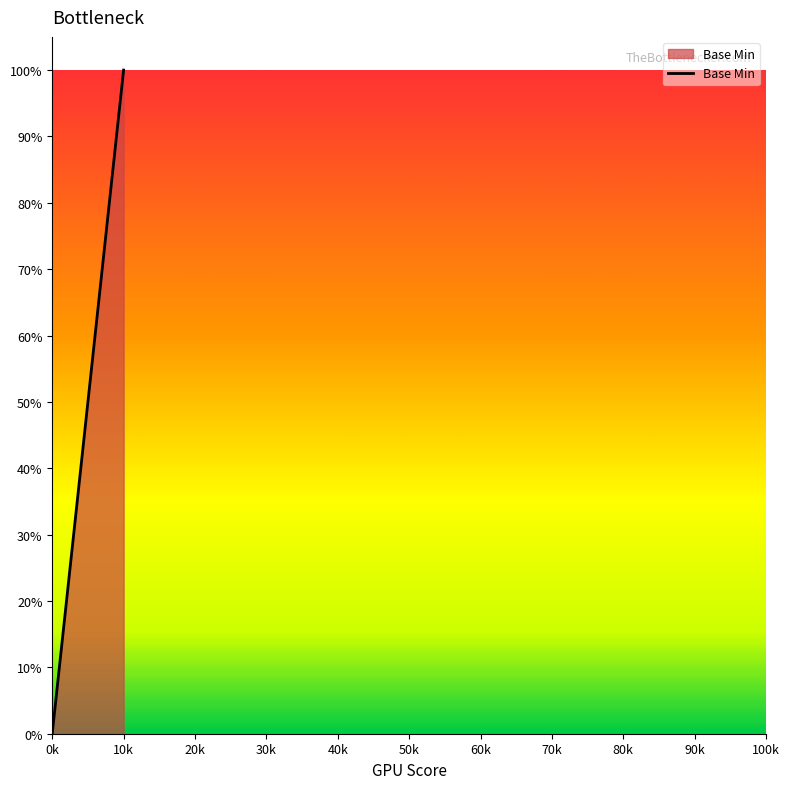

What is the sum of all values?

1